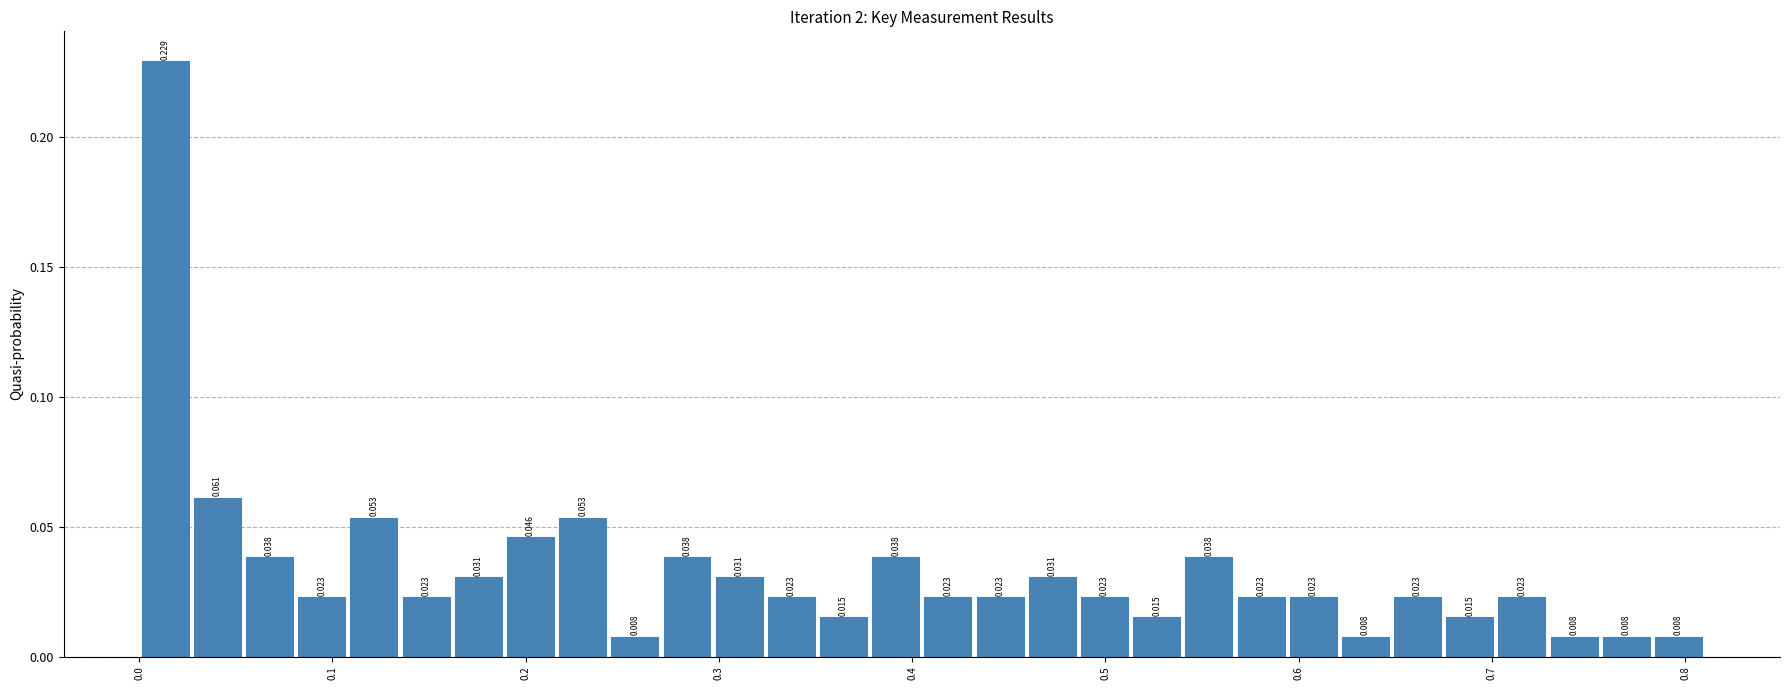

Around what value on the x-axis is the tallest bar? Give the approximate position of its centre, as read against the axis.

0.01